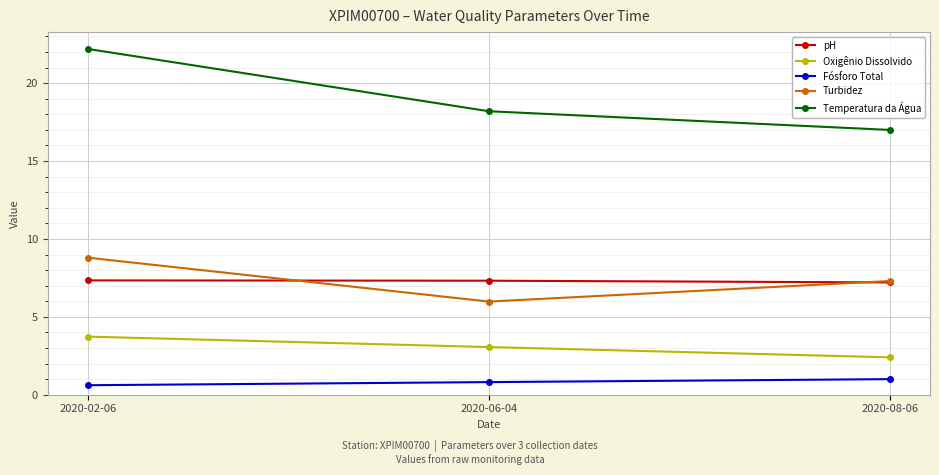

What are all the series names shown in the legend?

pH, Oxigênio Dissolvido, Fósforo Total, Turbidez, Temperatura da Água